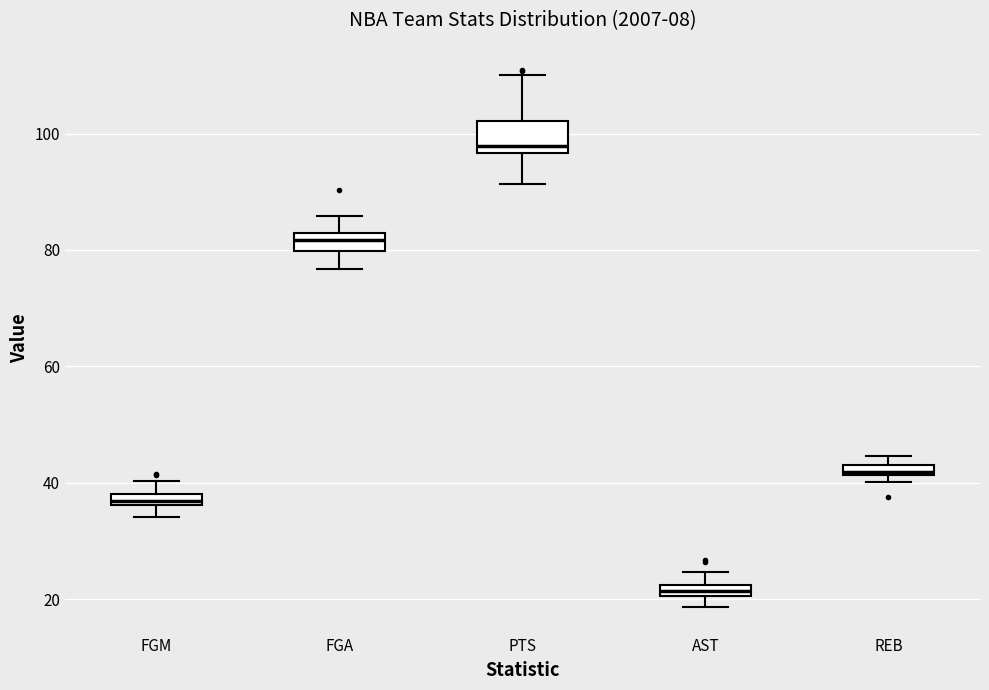

Which box's median line is the lowest?

AST